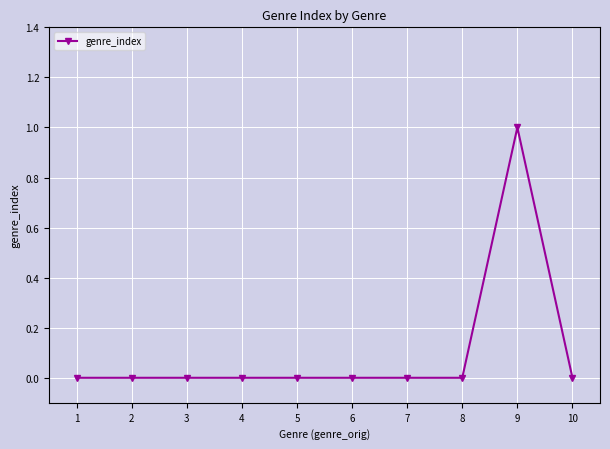

Count the number of categories in the chart.

10